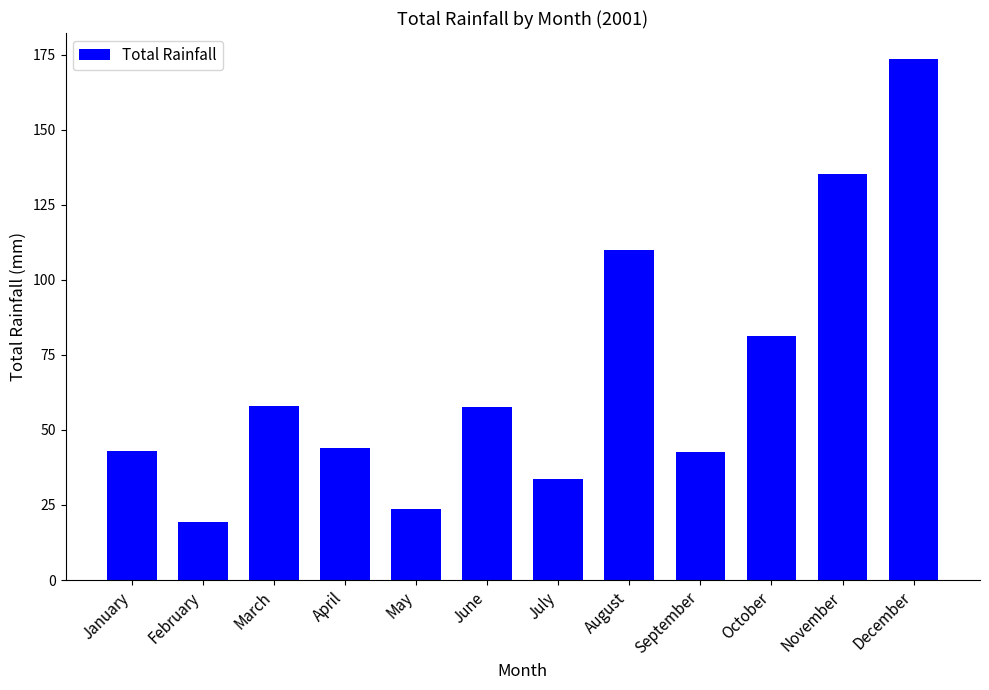

Approximately how many times larger is the value at November compared to September?

3.2